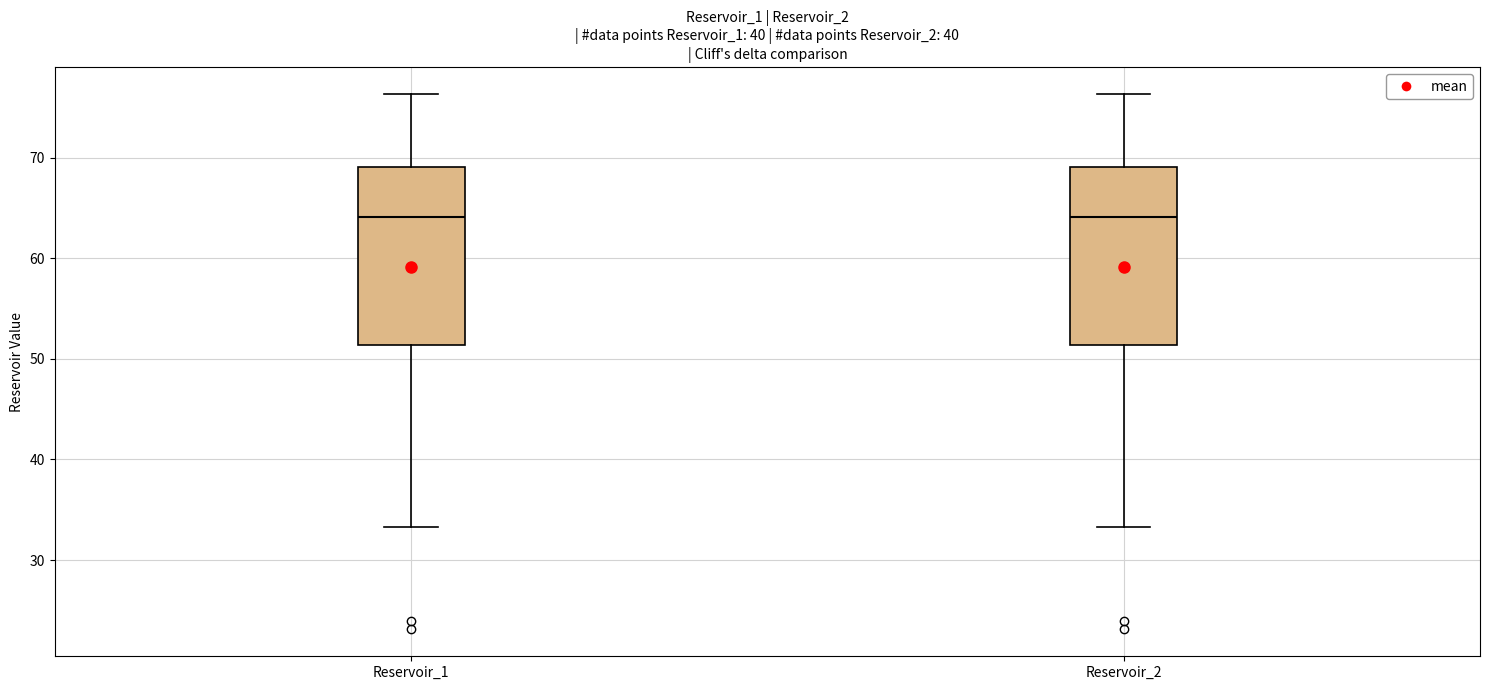

Reading left to right, transcribe this box plot: for each box, give where its median line is, the range the box spans, and where its two whiskers end, as read against the y-axis. The values are not printed on the chart, so give them approximately, as read against the axis.

Reservoir_1: median 64, box 51 to 69, whiskers 33 to 76
Reservoir_2: median 64, box 51 to 69, whiskers 33 to 76